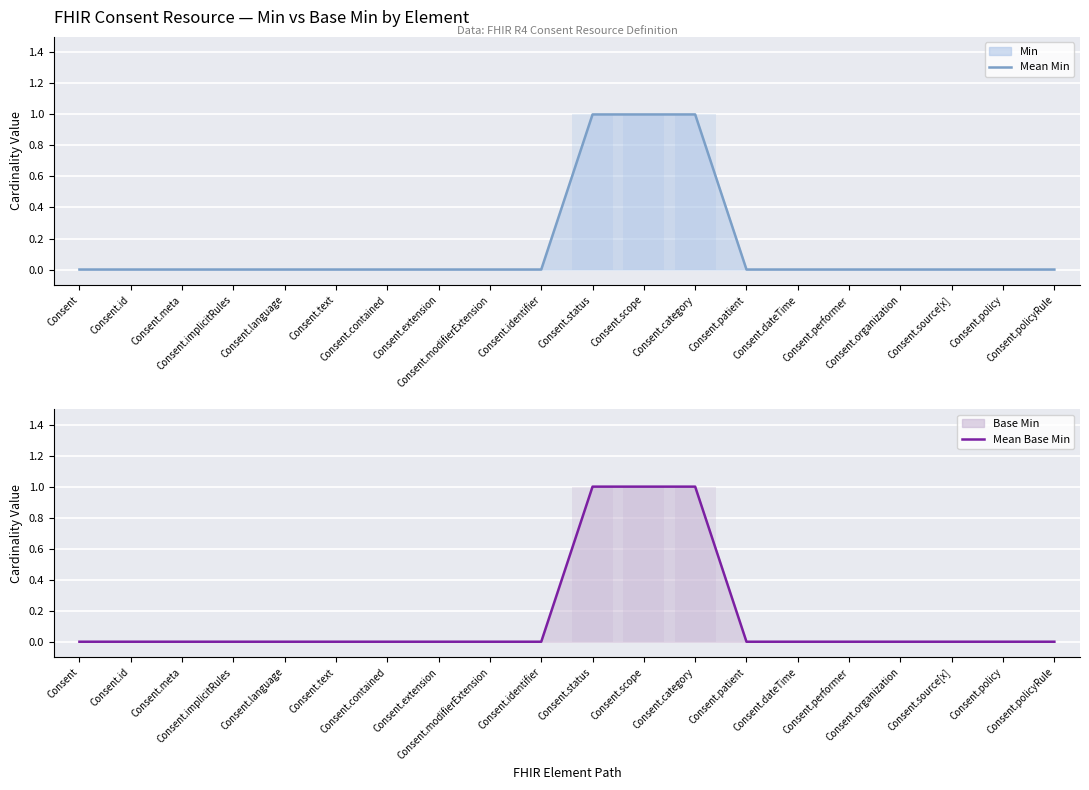

The value of Daily Min at Consent.dateTime is 0. True or false?

True